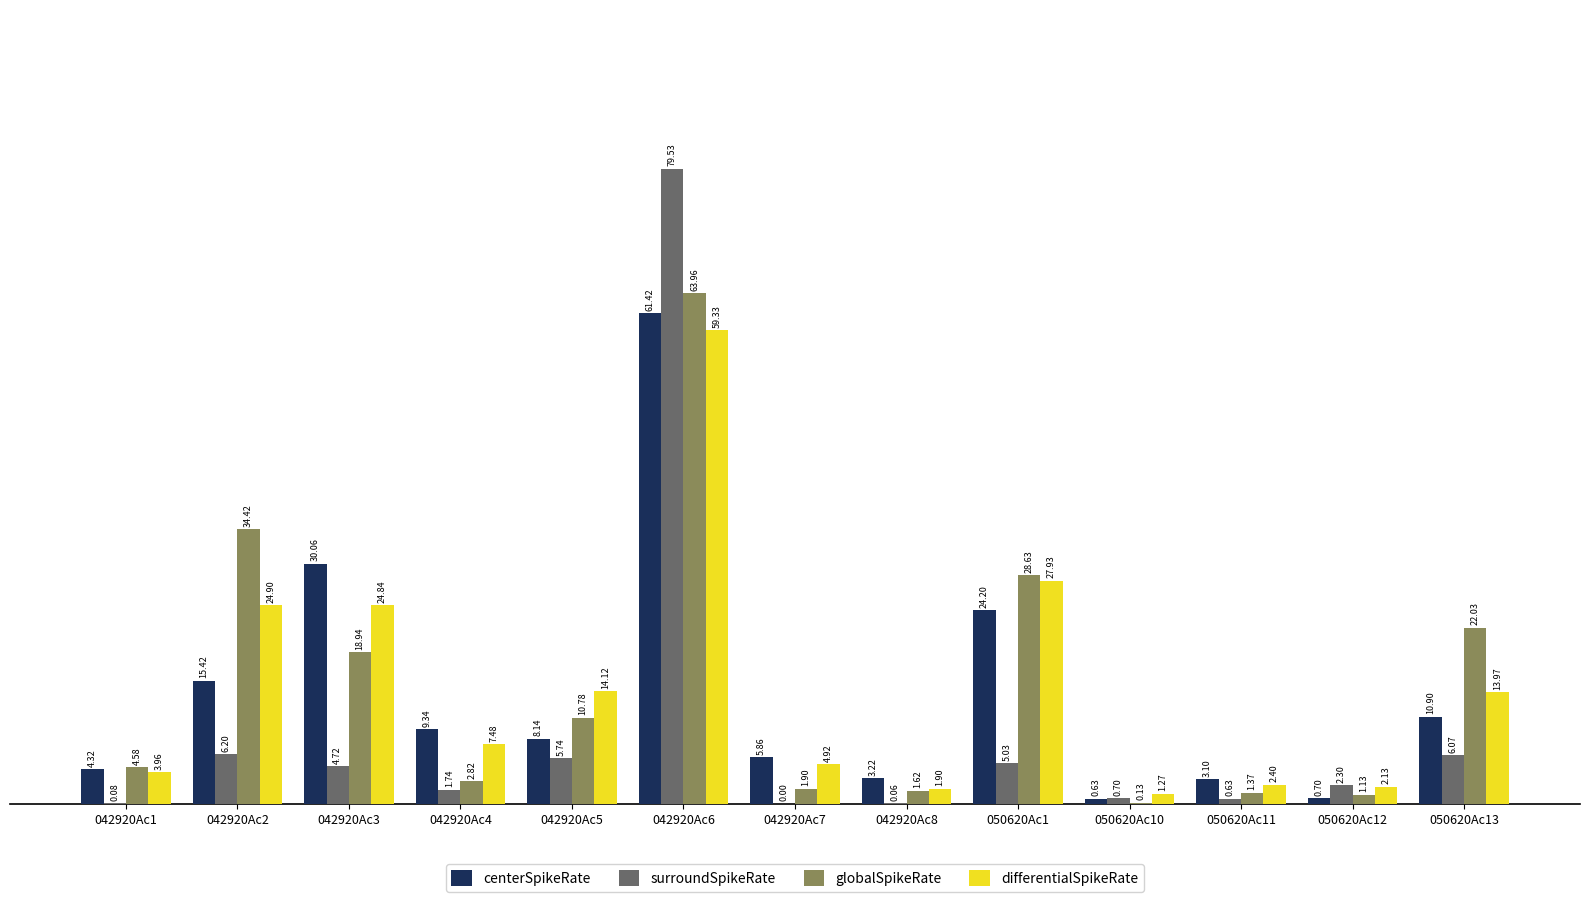

At which label does centerSpikeRate first exceed 8?

042920Ac2